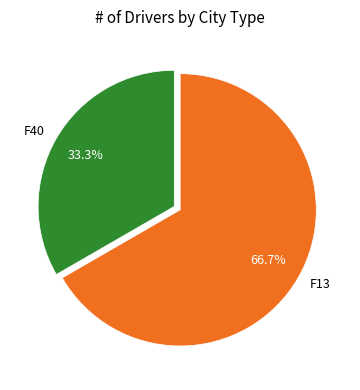

Which has a higher value, F40 or F13?

F13